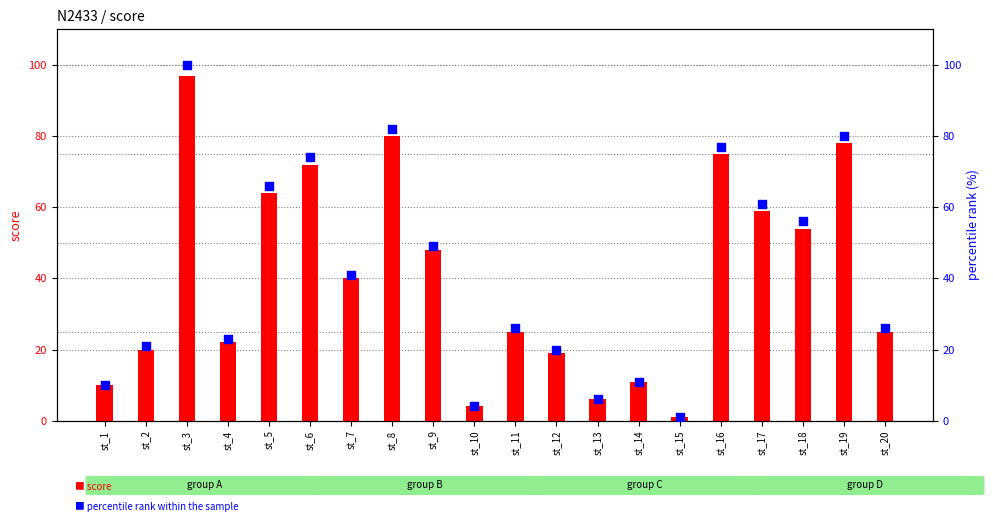

What are all the series names shown in the legend?

score, percentile rank within the sample